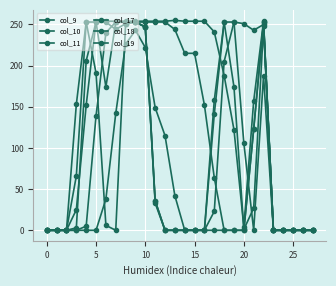

Count the number of categories in the chart.

28